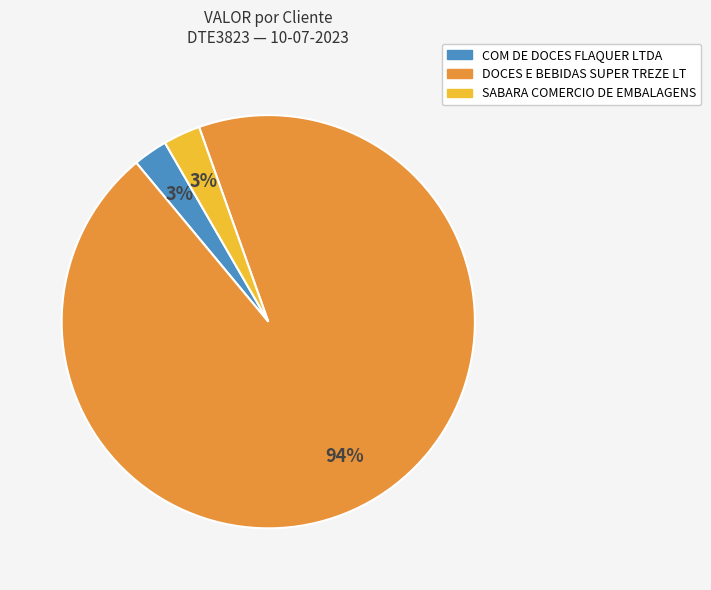

To the nearest percent, what is the average slice percentage?

33%